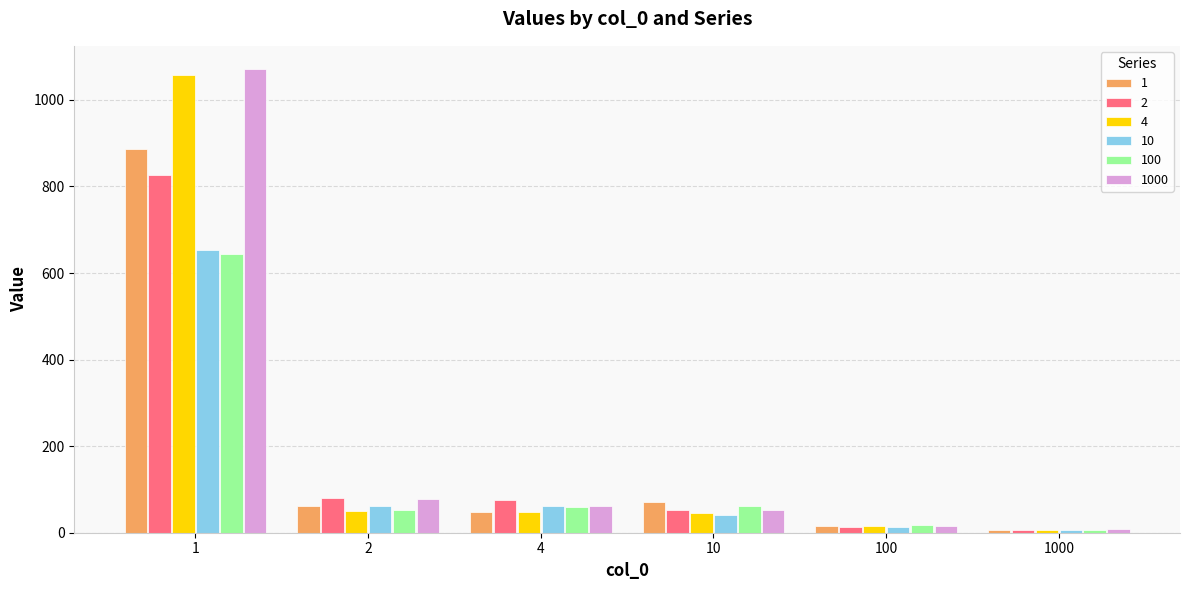

What is the average value of the 2 series?

175.5